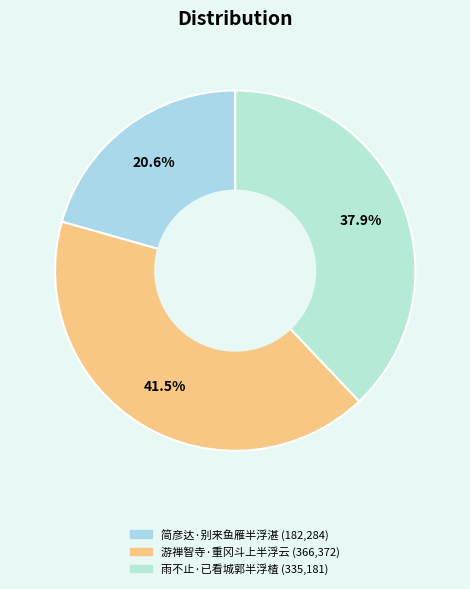

Rank the categories by value from lowest to highest.

简彦达·别来鱼雁半浮湛, 雨不止·已看城郭半浮楂, 游禅智寺·重冈斗上半浮云